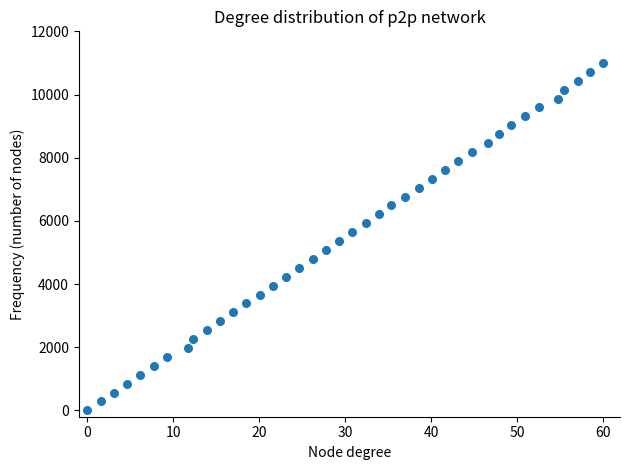

What is the range of Y values (max minus min)?

11000.0